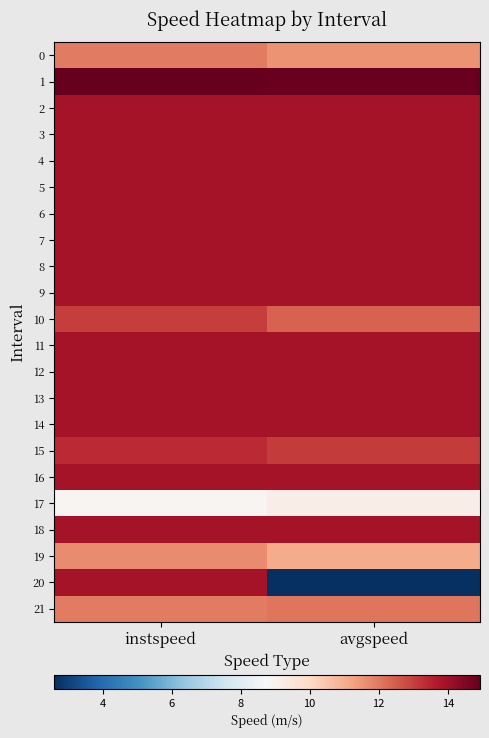

Which has a higher value, instspeed or avgspeed?

instspeed